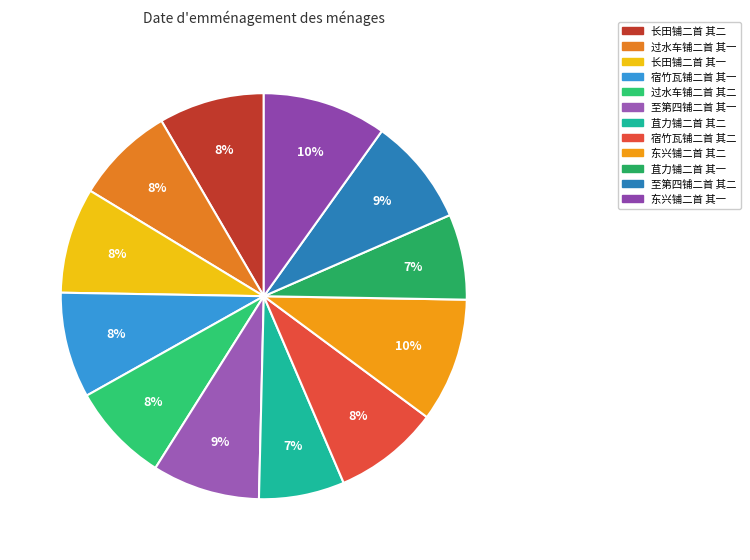

What is the total percentage of 苴力铺二首 其一 and 至第四铺二首 其一?

15.4%